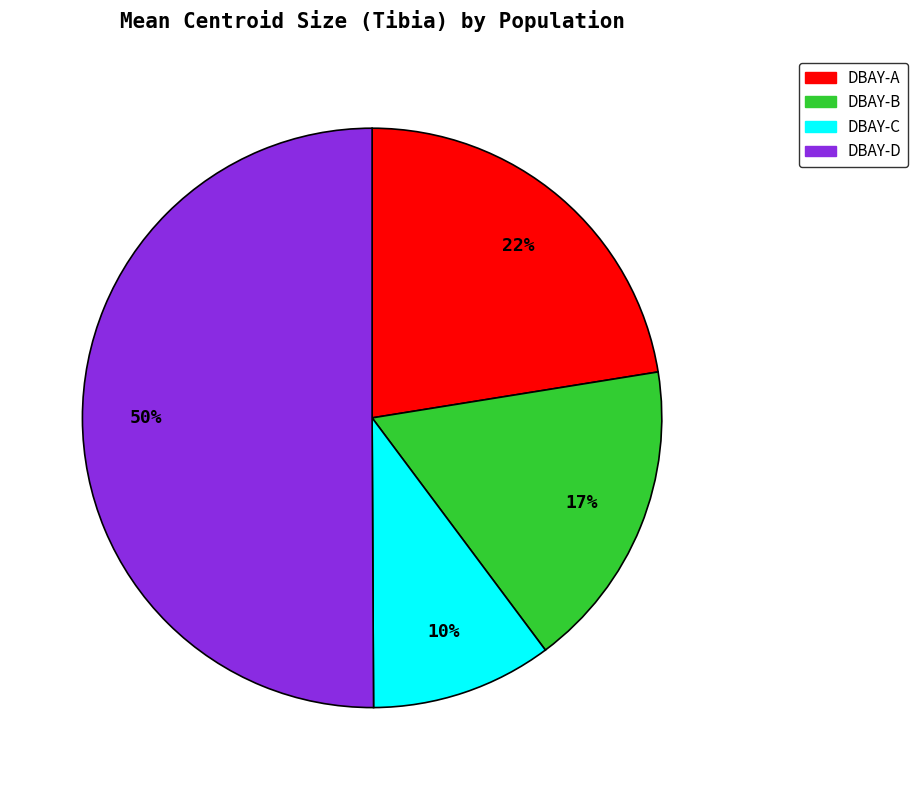

To the nearest percent, what is the difference between the largest and smallest slice percentages?

40%